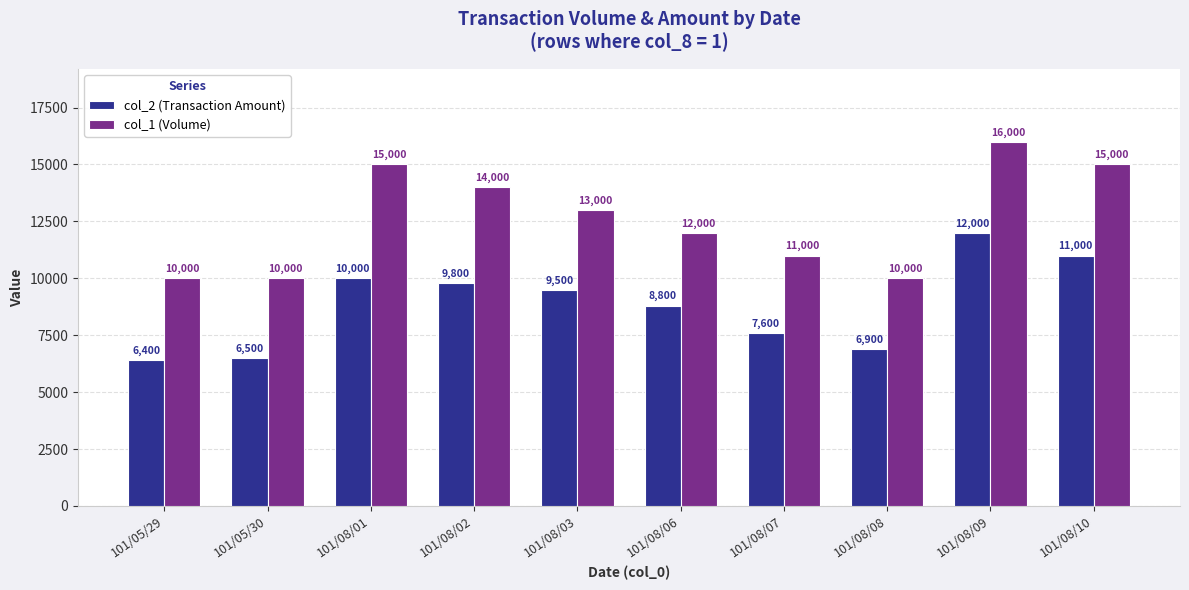

How many bars are there in total?

20